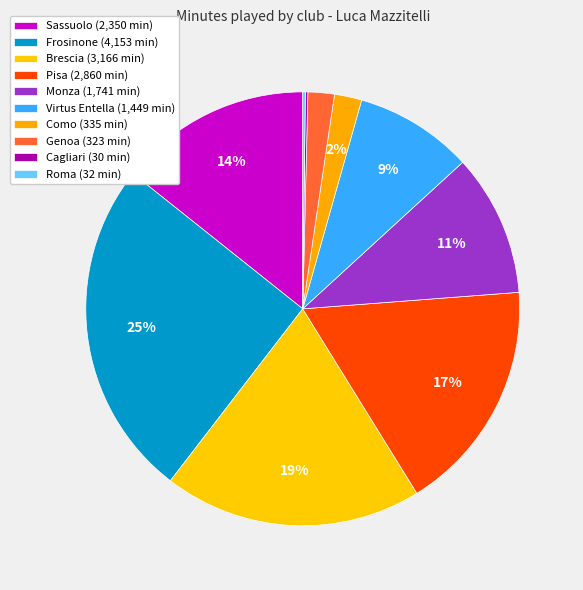

Rank the categories by value from lowest to highest.

Cagliari, Roma, Genoa, Como, Virtus Entella, Monza, Sassuolo, Pisa, Brescia, Frosinone